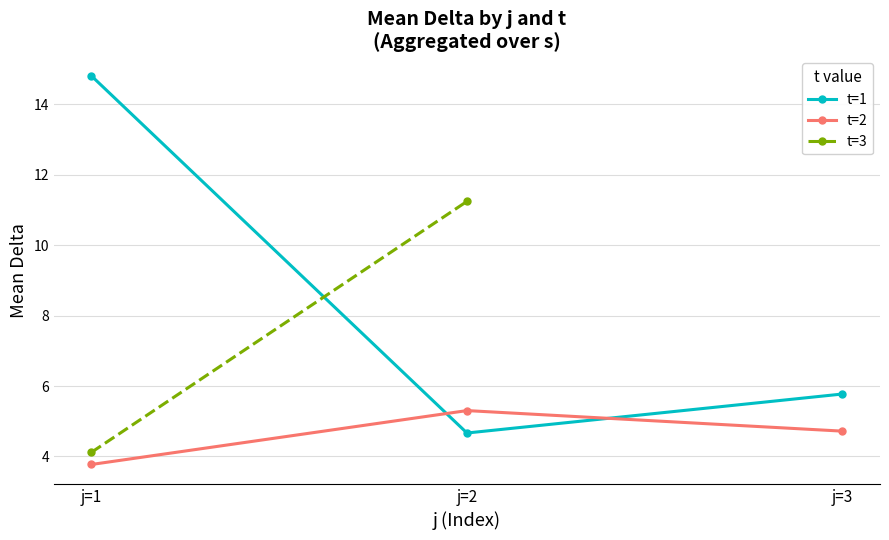

True or false: t=3 has a value of 4.1 at j=1.

True